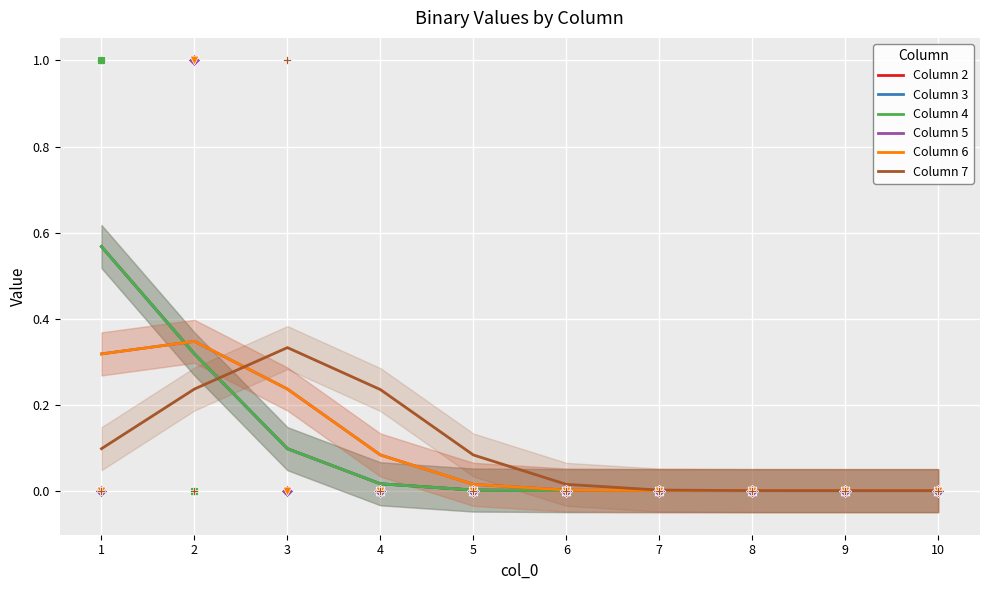

What is the total value across all series at 3?

1.1